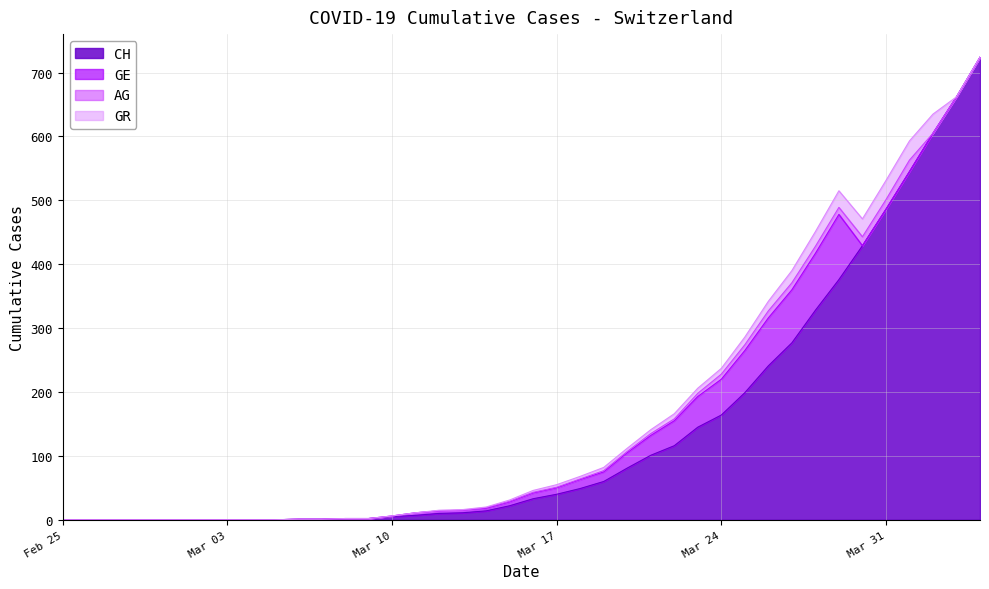

What is the total value across all series at 2020-03-06?

1